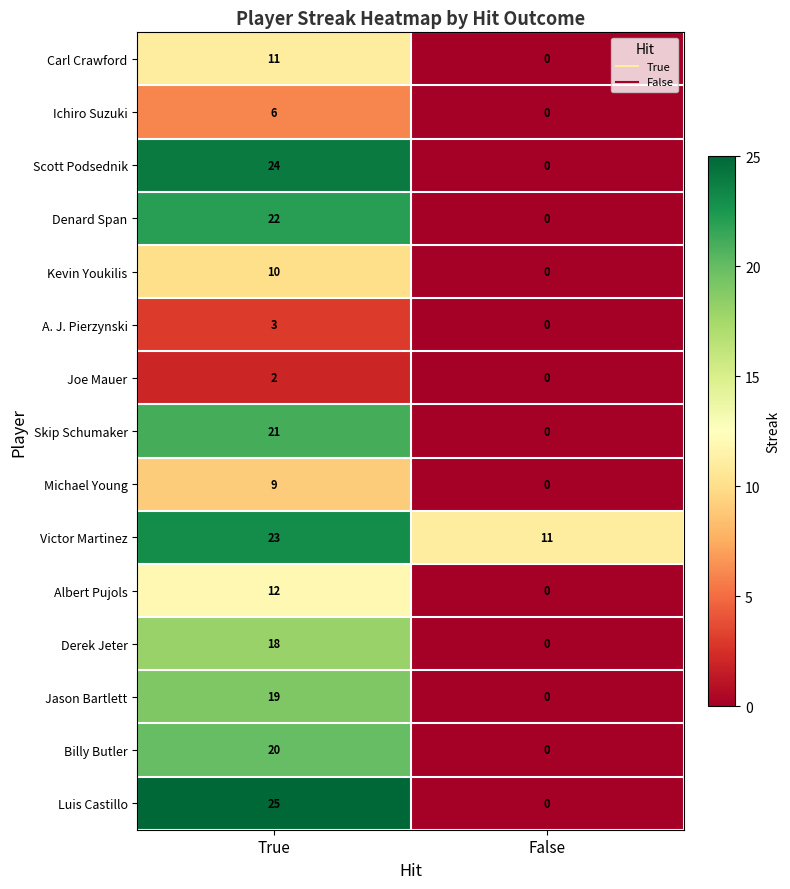

Is it true that Michael Young equals 9 at True?

True